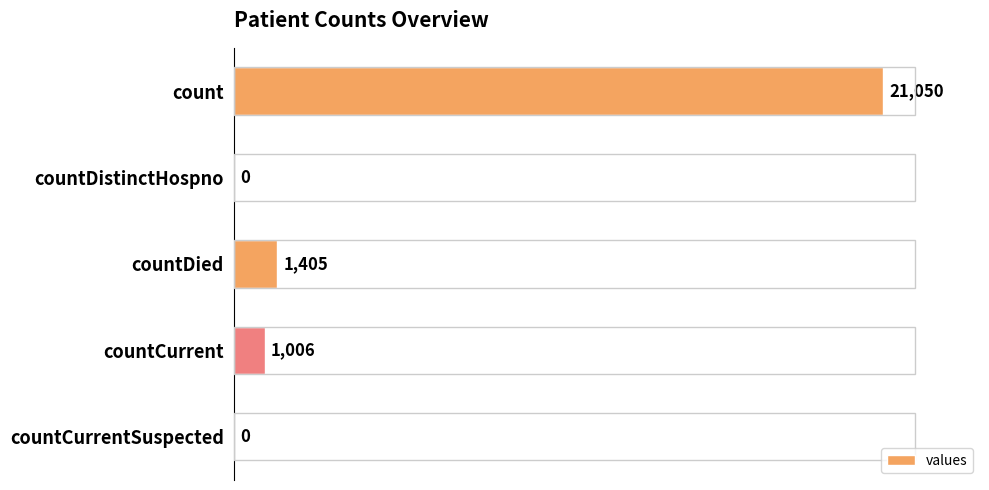

True or false: the data shows 21050 at count.

True